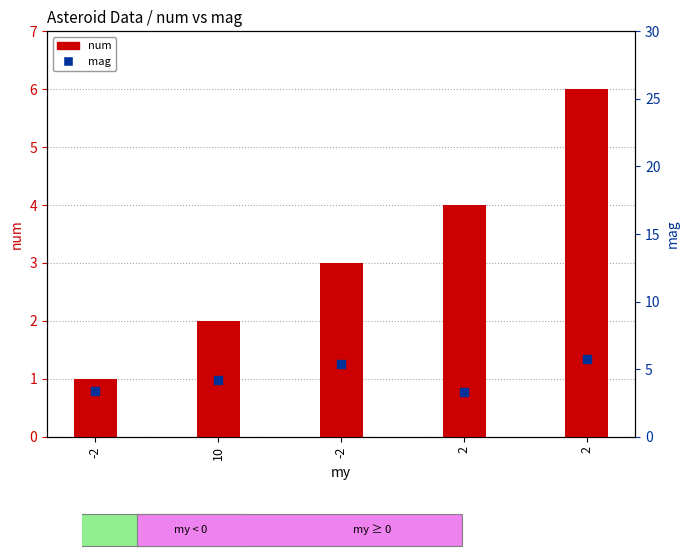

Which series contains the lowest Y value?

num